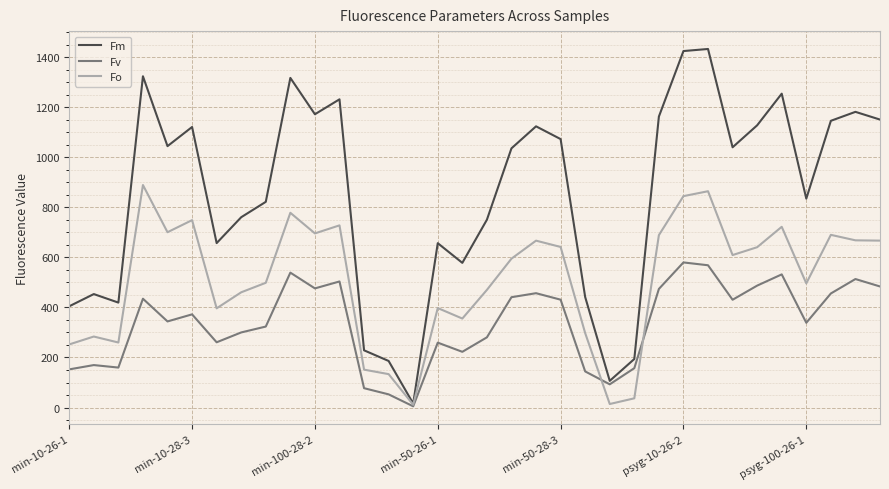

Which series has the largest total across all categories?

Fm